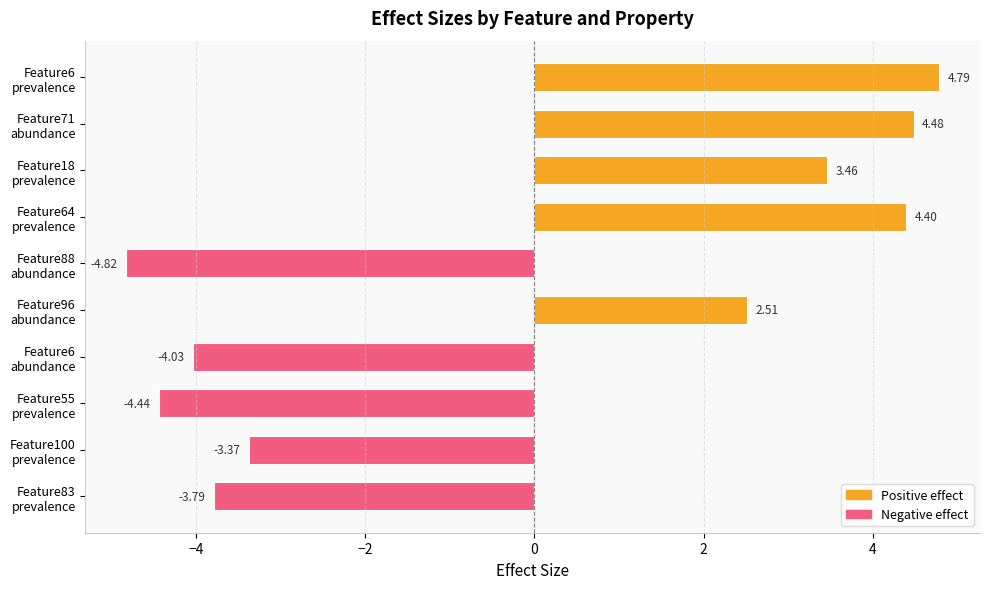

List the labels in order of value, smallest first.

Feature88
abundance, Feature55
prevalence, Feature6
abundance, Feature83
prevalence, Feature100
prevalence, Feature96
abundance, Feature18
prevalence, Feature64
prevalence, Feature71
abundance, Feature6
prevalence